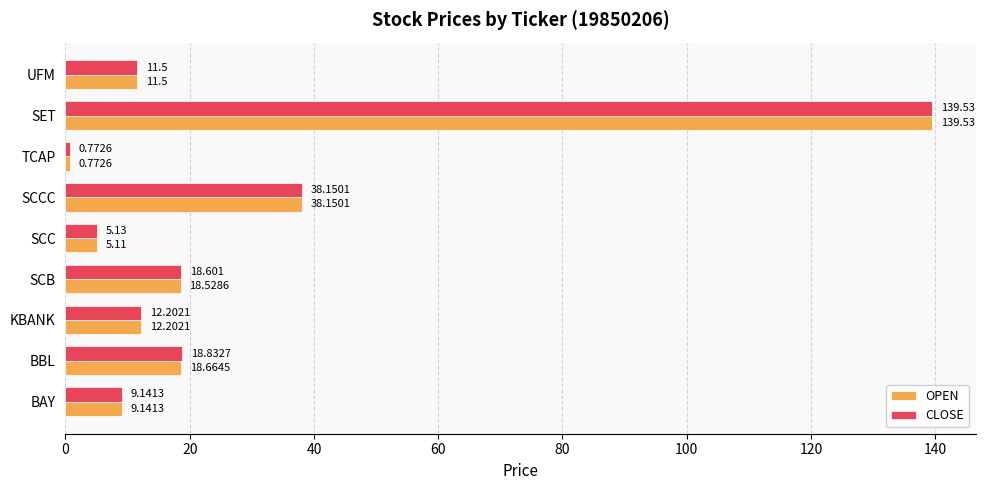

At which label does CLOSE reach its peak?

SET